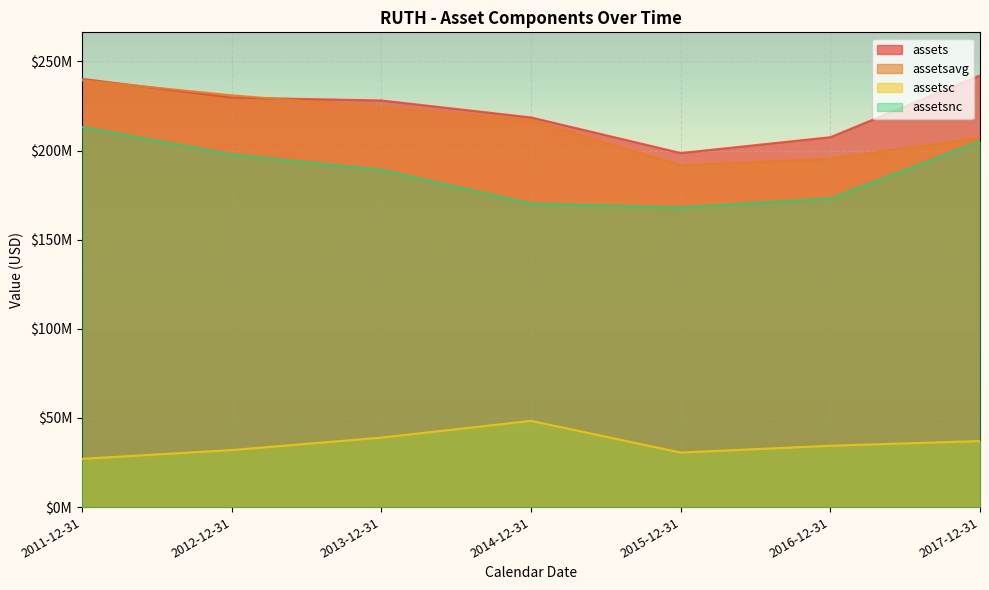

At which category is the sum across all series the highest?

2011-12-31